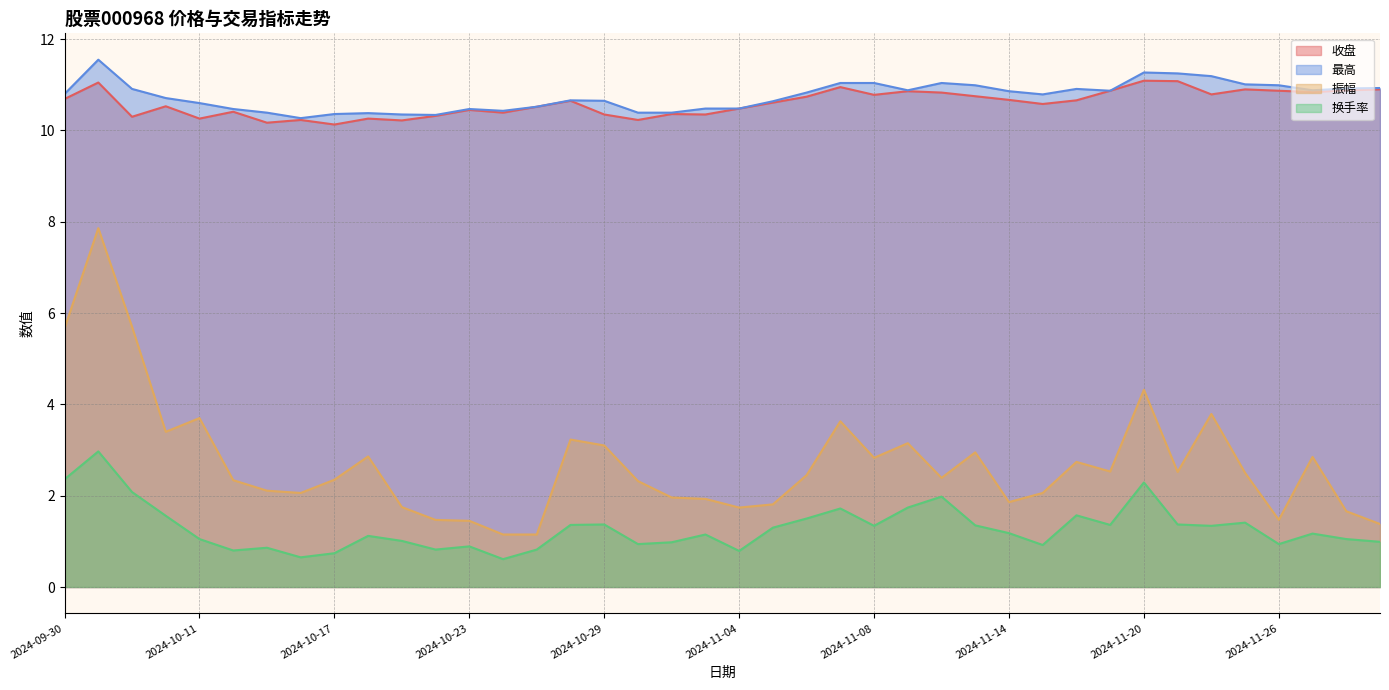

What is the total value across all series at 2024-10-10?

26.2